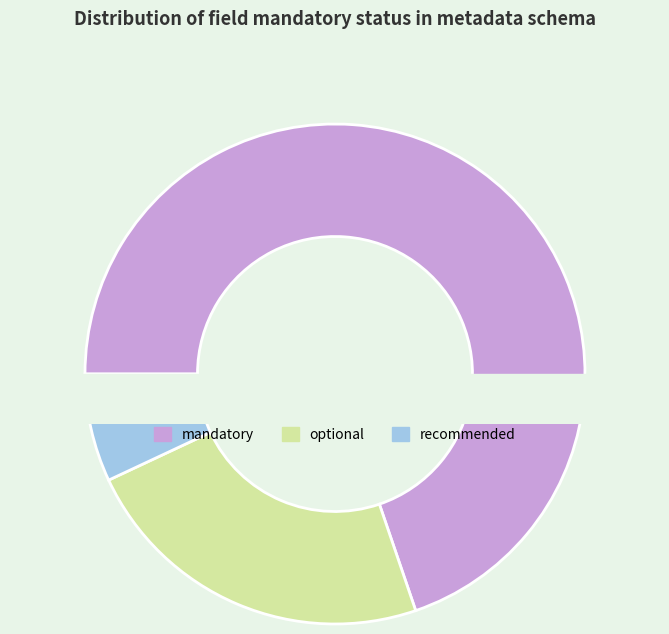

Rank the categories by value from lowest to highest.

recommended, optional, mandatory